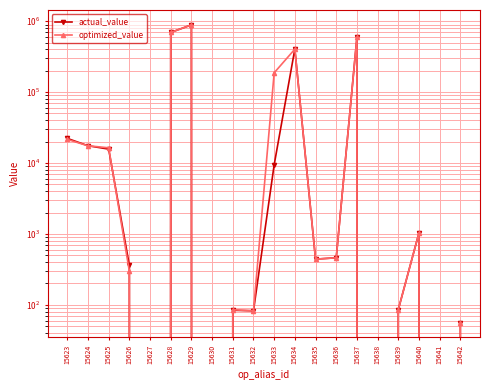

What is the highest value of the optimized_value series?

889233.5